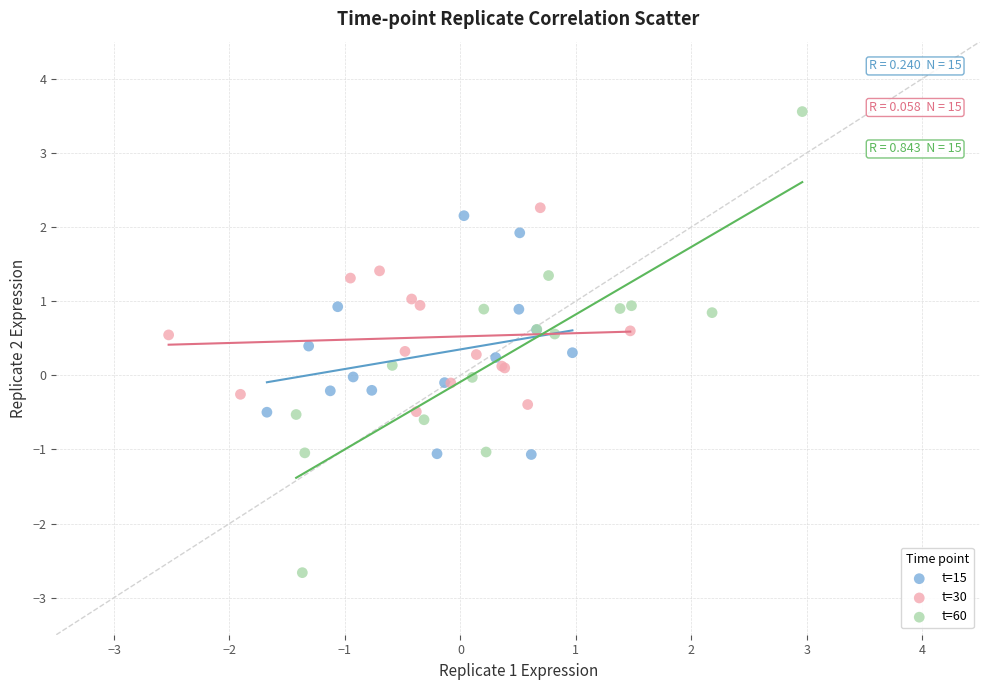

Which series reaches the maximum Y coordinate?

t=60